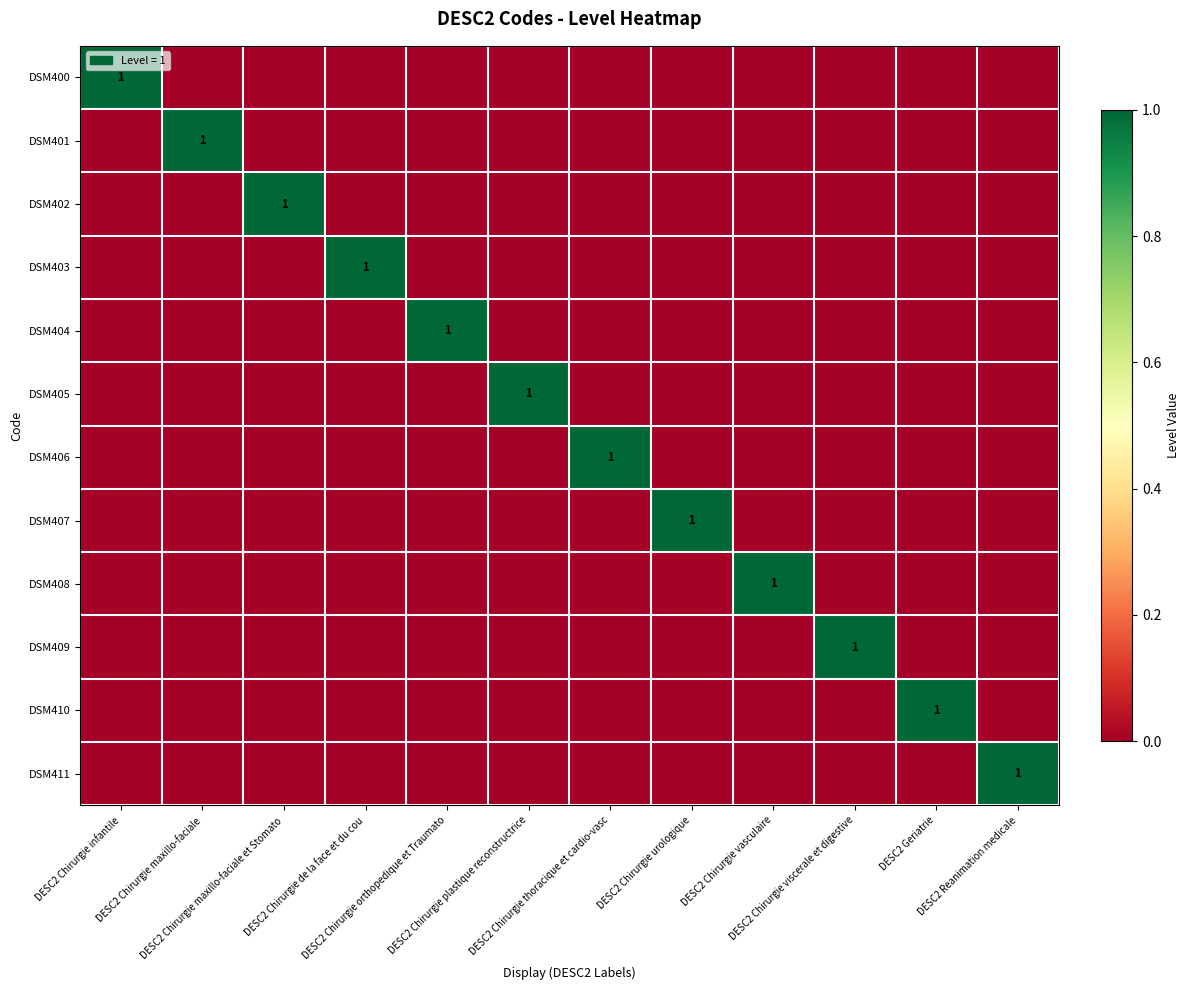

The value of DSM406 at DESC2 Geriatrie is 0. True or false?

True